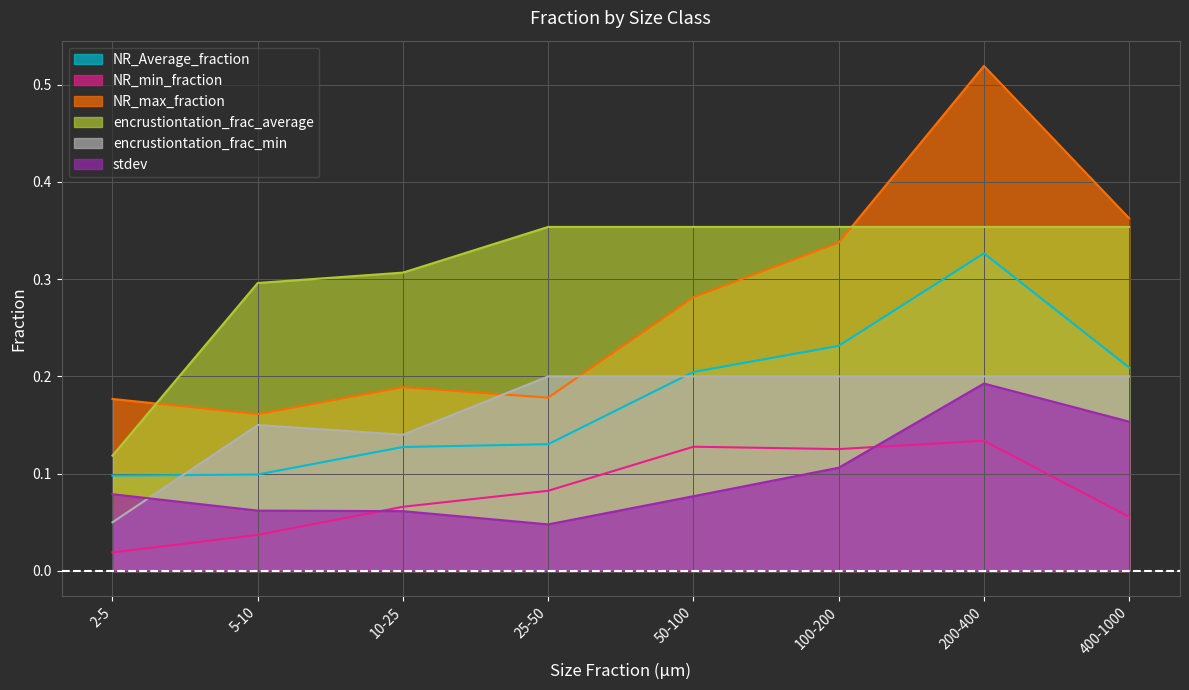

Which series has the largest range (max minus min)?

NR_max_fraction